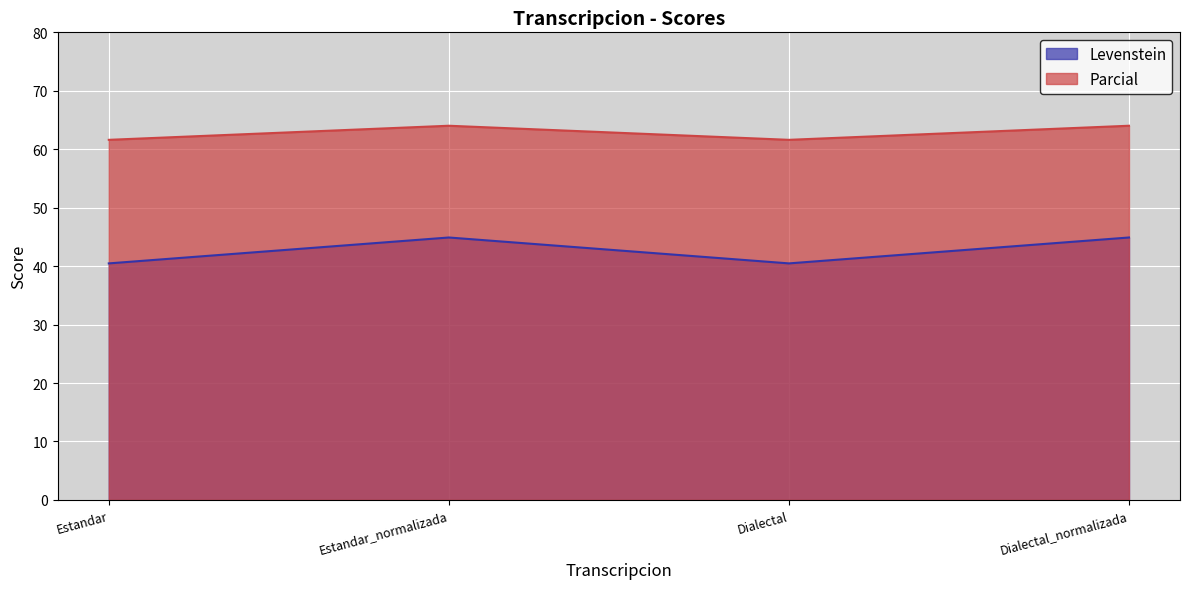

What is the highest value of the Parcial series?

64.0